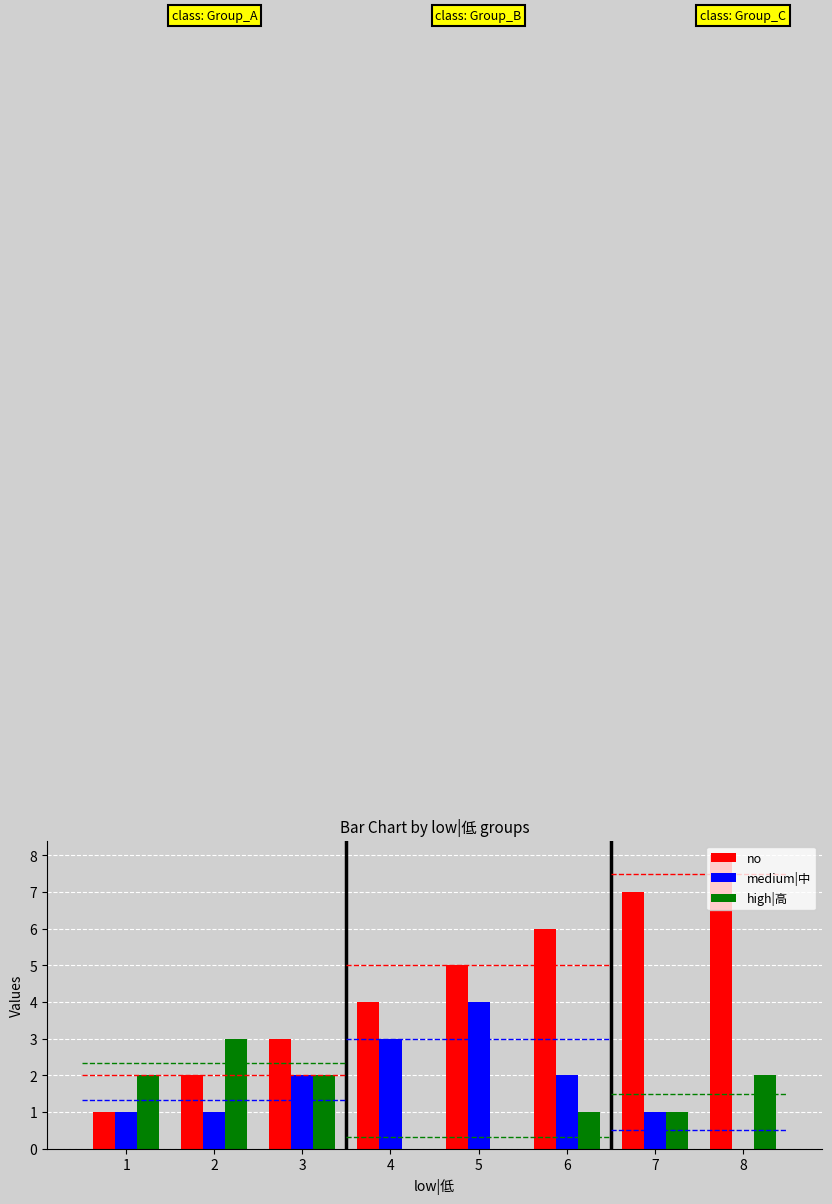

Does the chart contain any negative values?

No